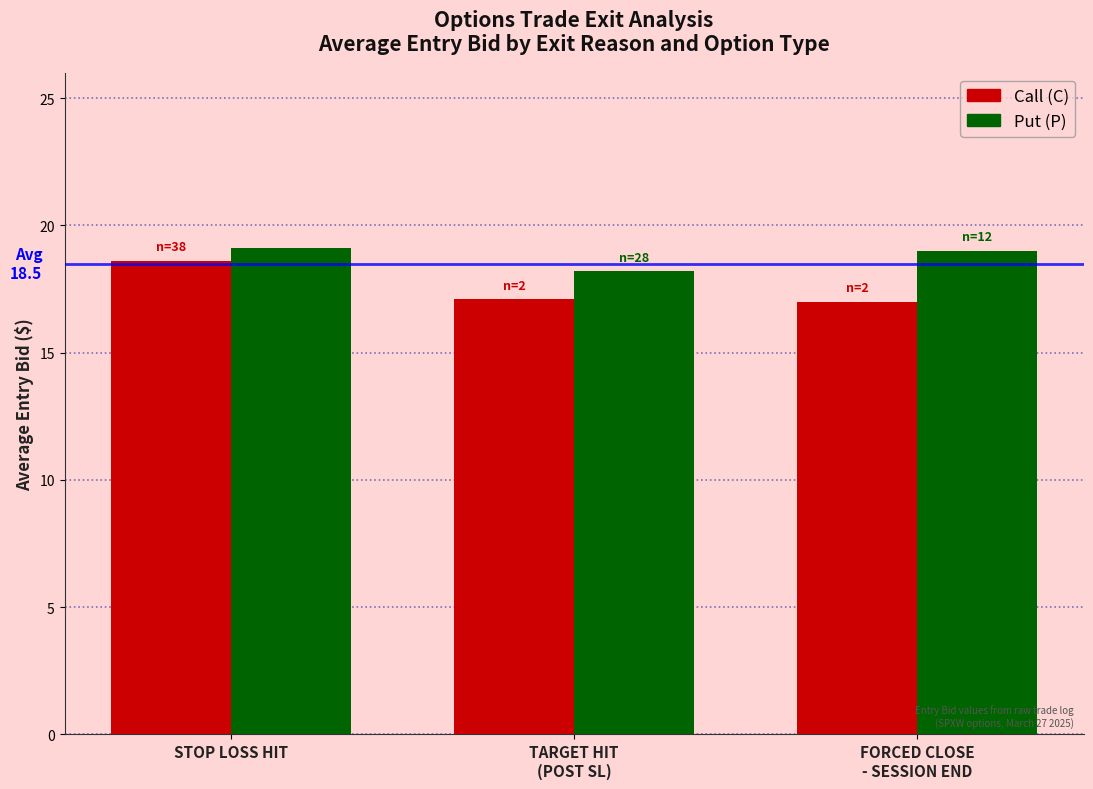

What is the value of the Call (C) bar at the 1st from the left?

18.6